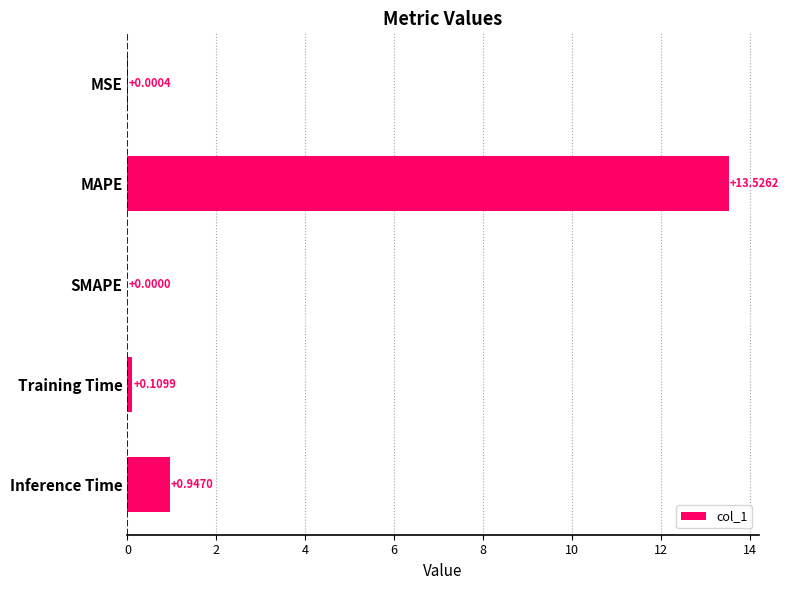

What is the sum of all values?

14.6